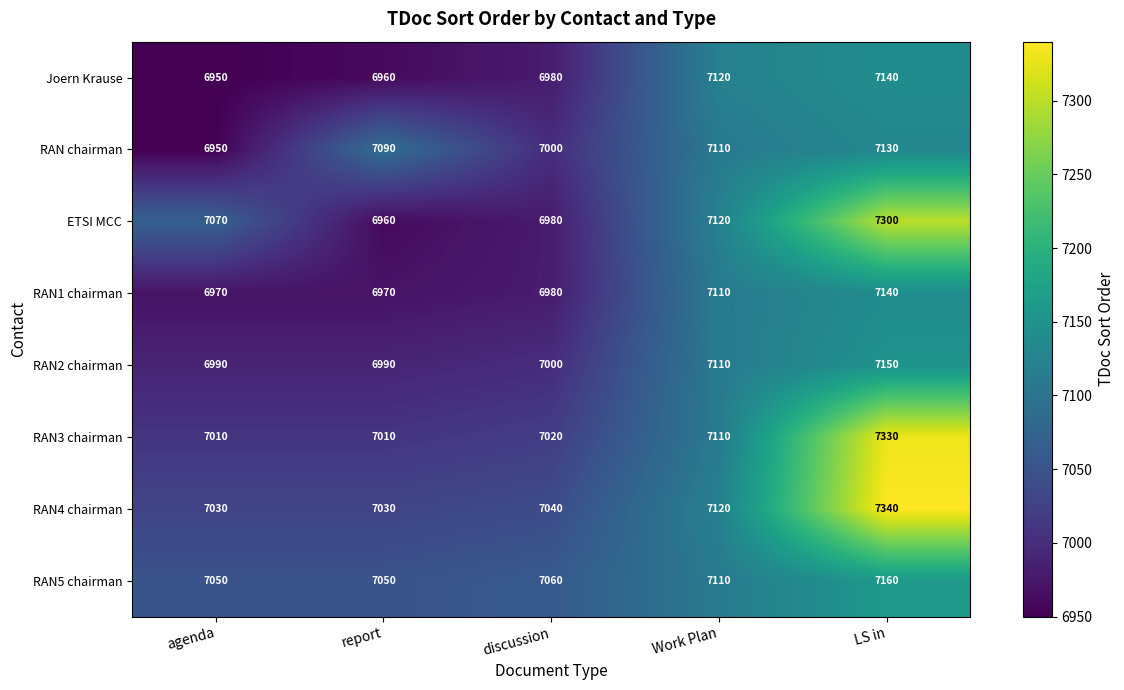

The ETSI MCC series shows 6960 at report. True or false?

True